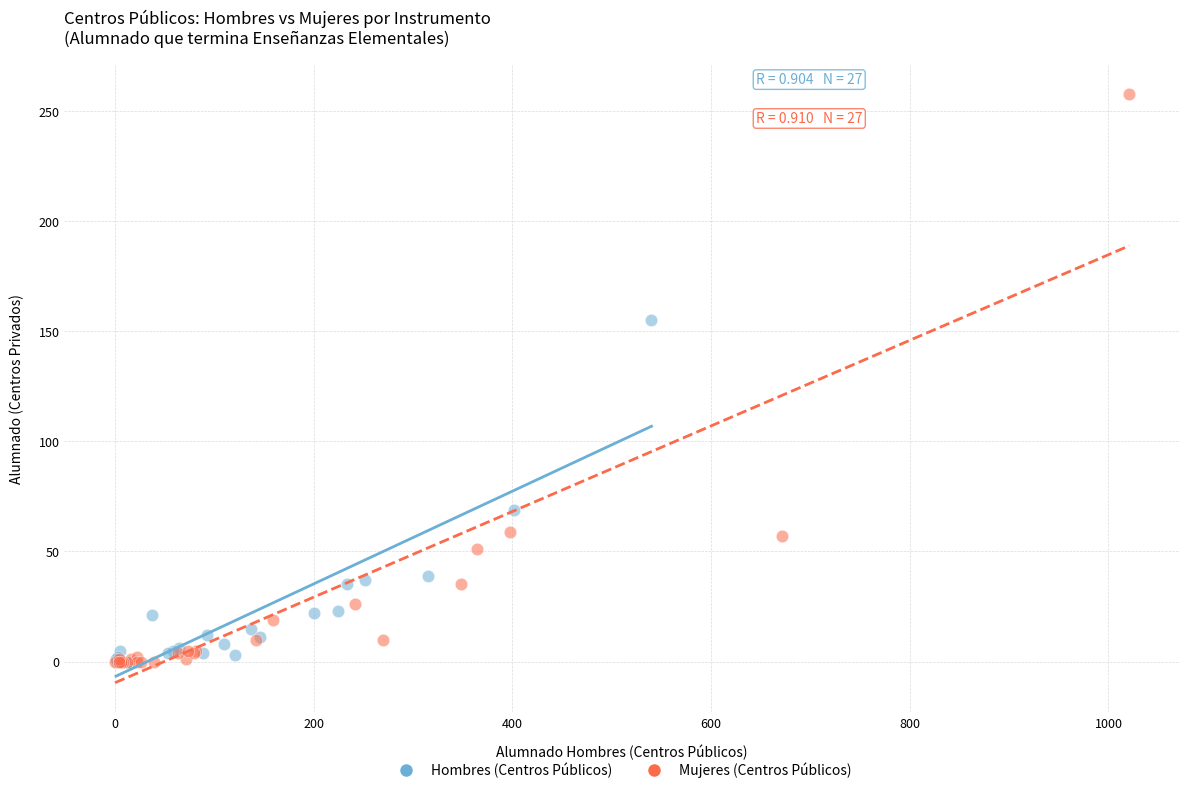

Which series has the largest Y range (max minus min)?

Mujeres (Centros Públicos)